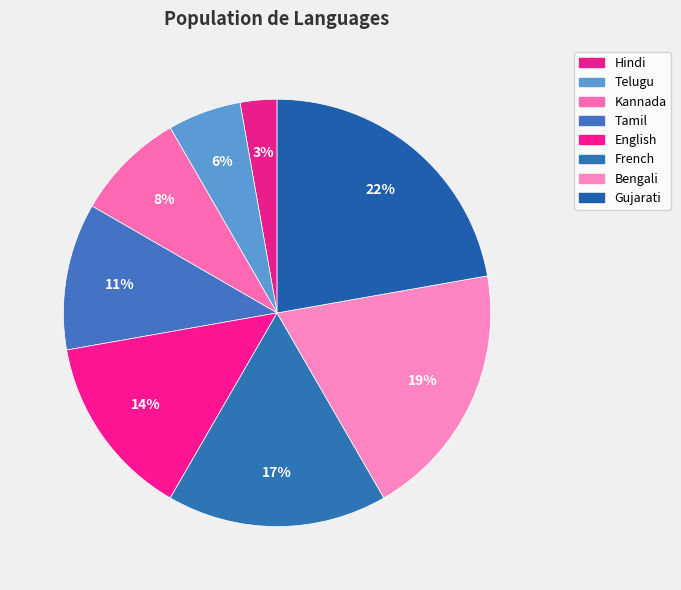

How many slices are in this pie chart?

8